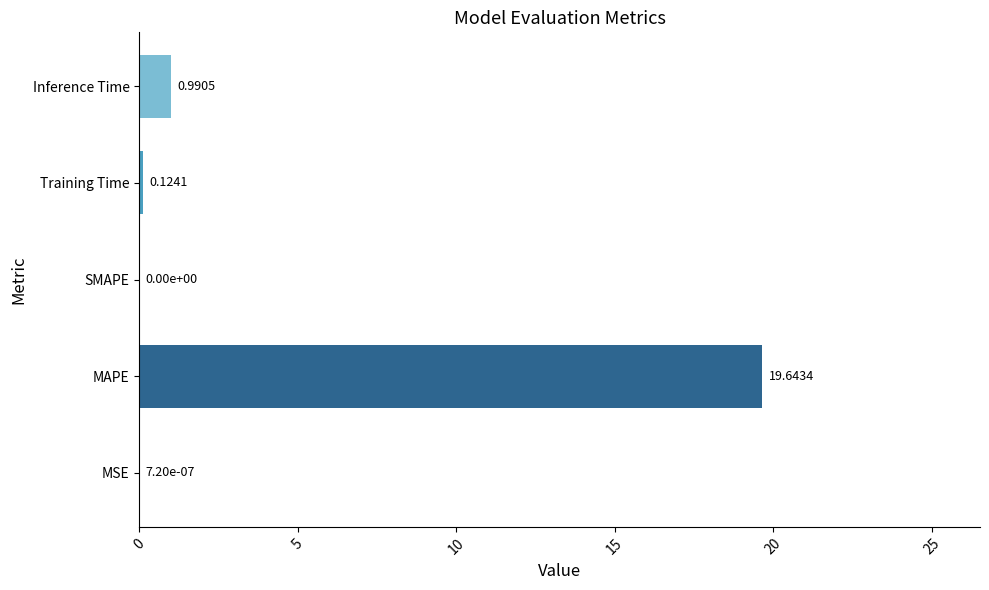

Where is the data nearest to the value 9?

Inference Time